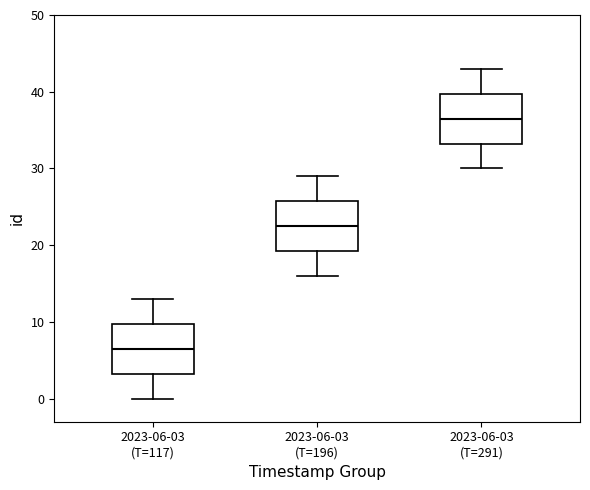

Which box has the lowest median line?

2023-06-03 (T=117)